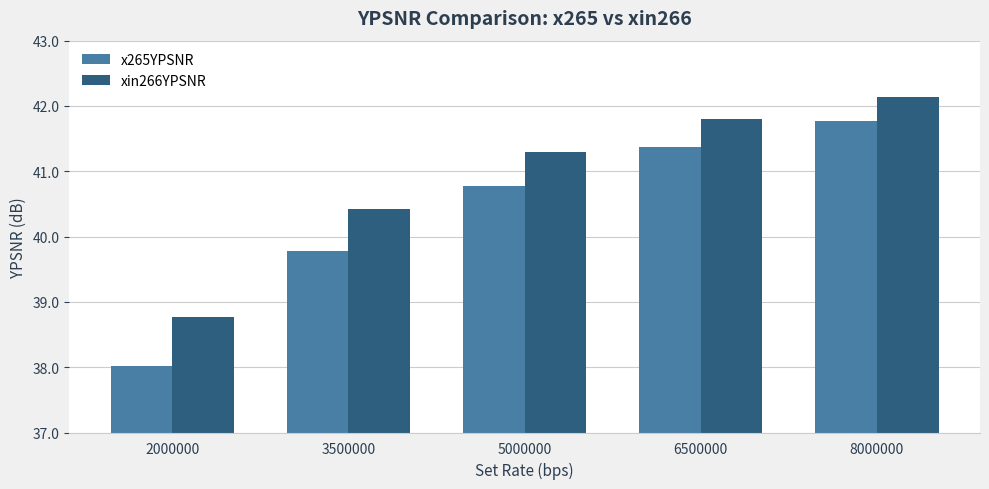

Which series changed the most between 2000000 and 6500000?

x265YPSNR